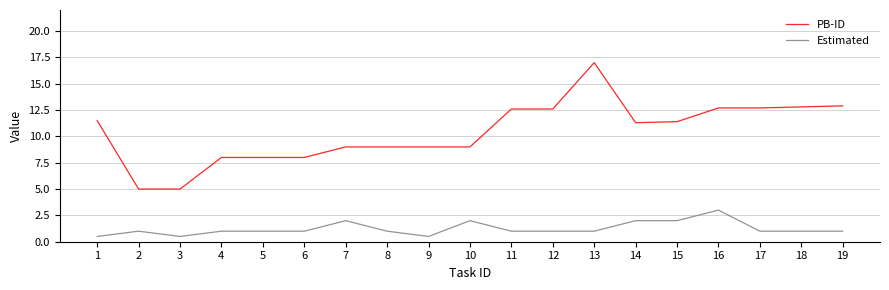

What is the difference between the maximum and minimum values in the Estimated series?

2.5